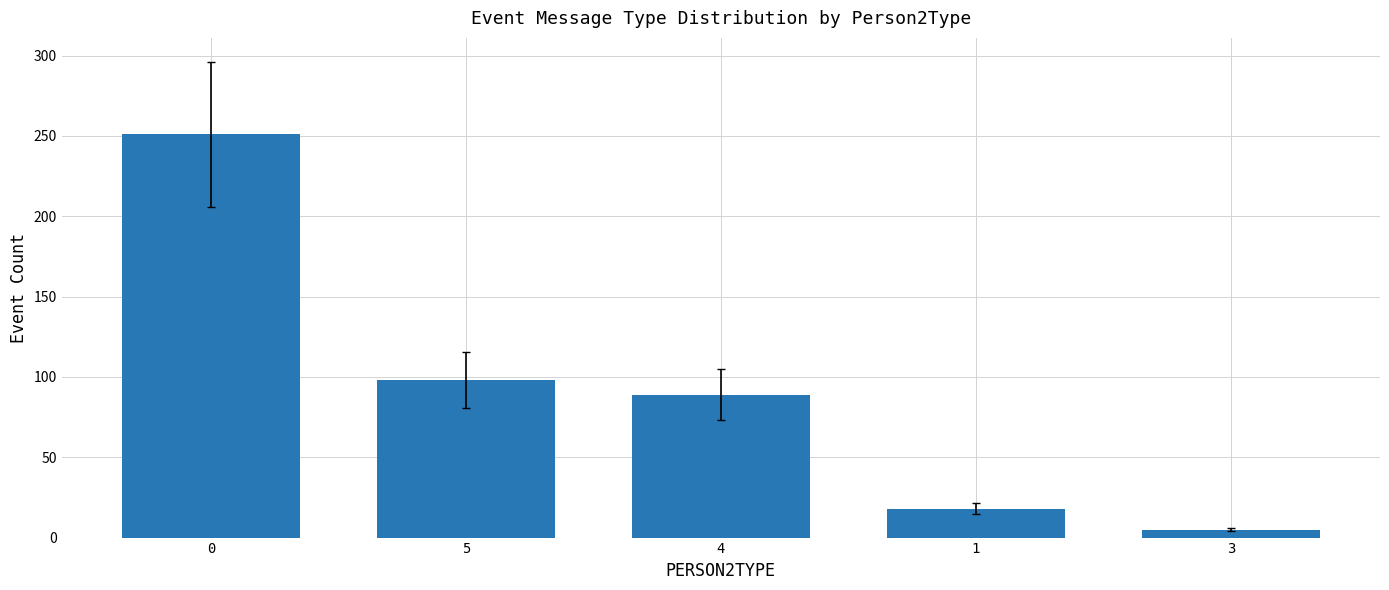

Rank the categories by value from lowest to highest.

3, 1, 4, 5, 0